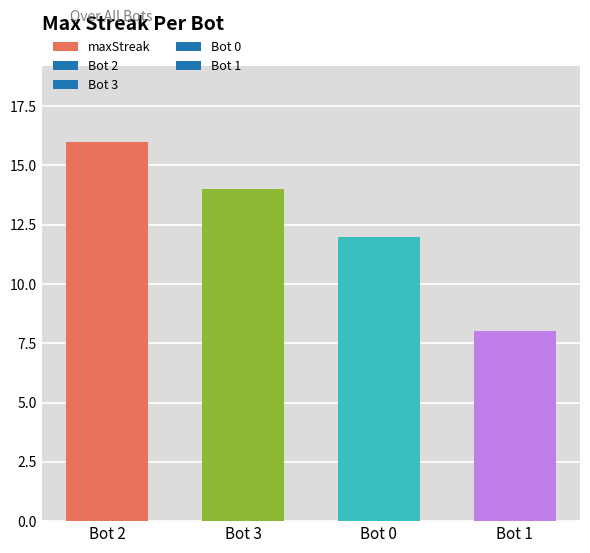

Where is the data nearest to the value 12?

Bot 0